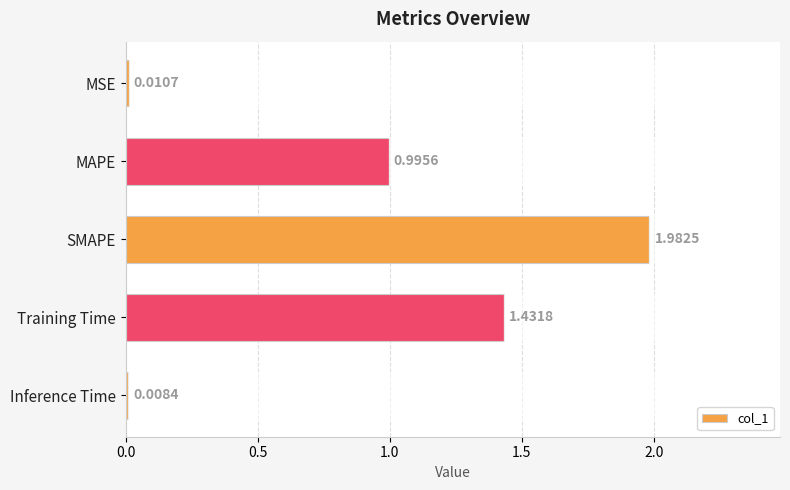

At which label is the value closest to 0?

Inference Time